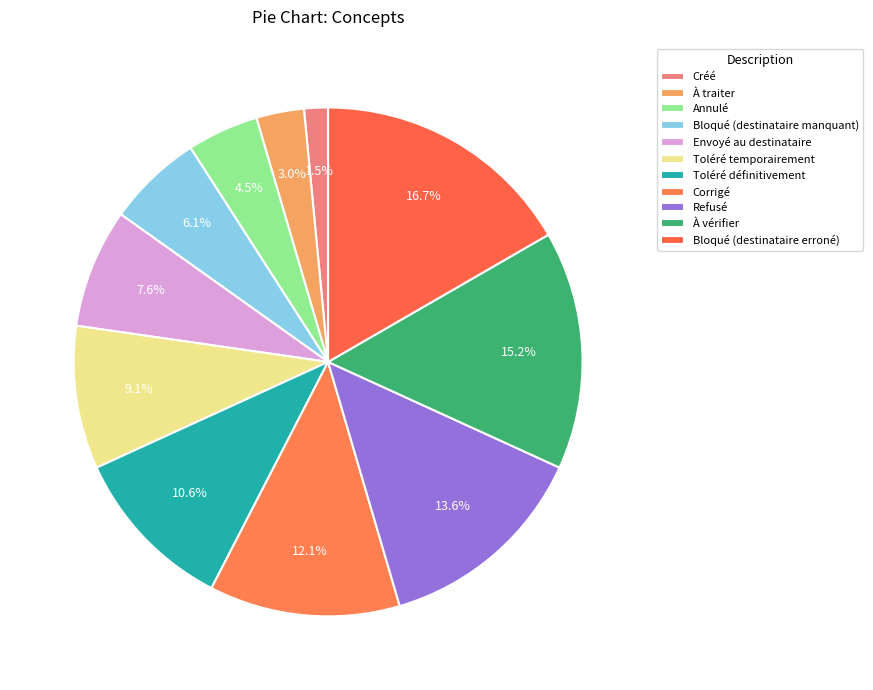

Is there a majority slice in this chart?

No